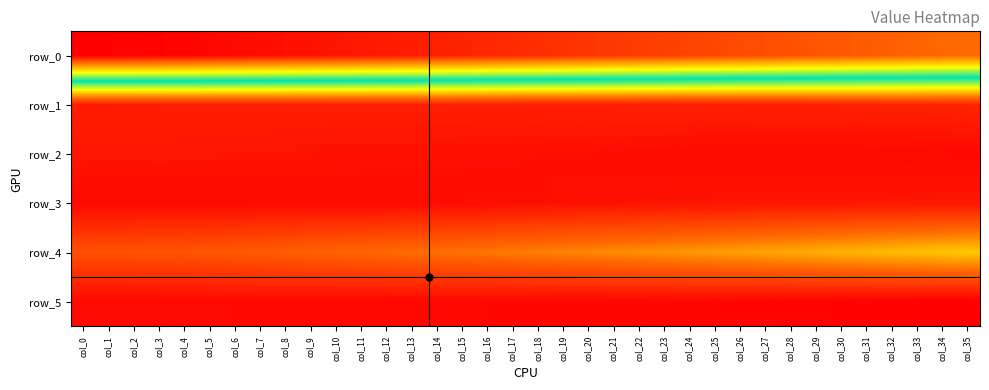

Which series changed the most between col_20 and col_22?

row_0